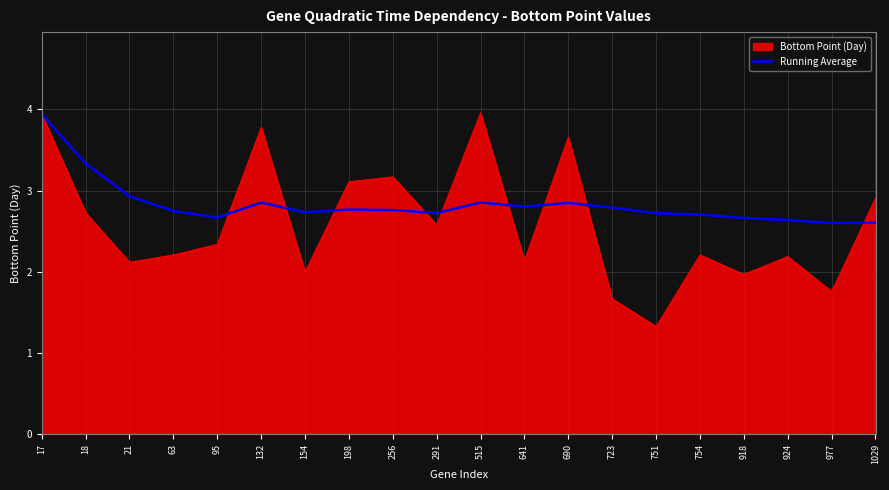

The Running Average series shows 3.9 at 17. True or false?

True